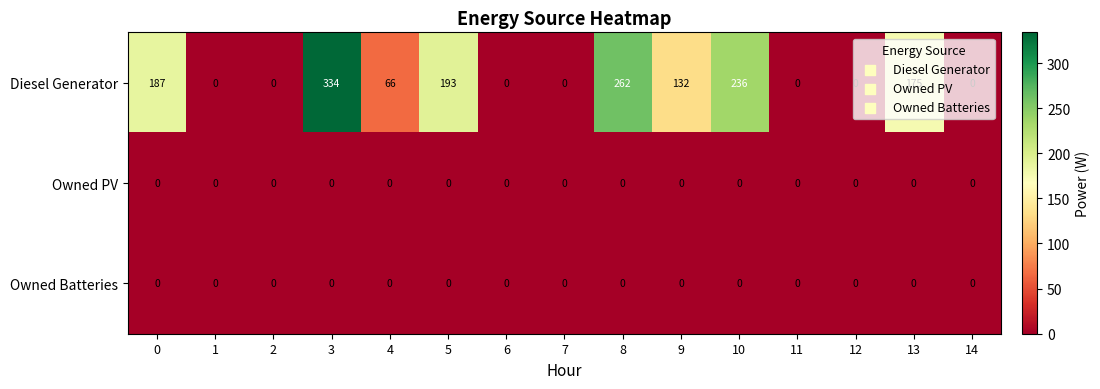

Is it true that Owned Batteries equals 0 at 1?

True